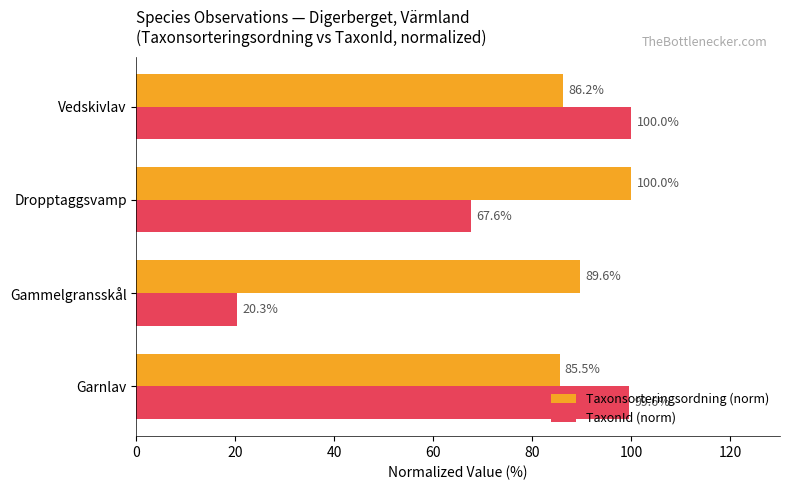

What is the total value across all series at Gammelgransskål?

109.9